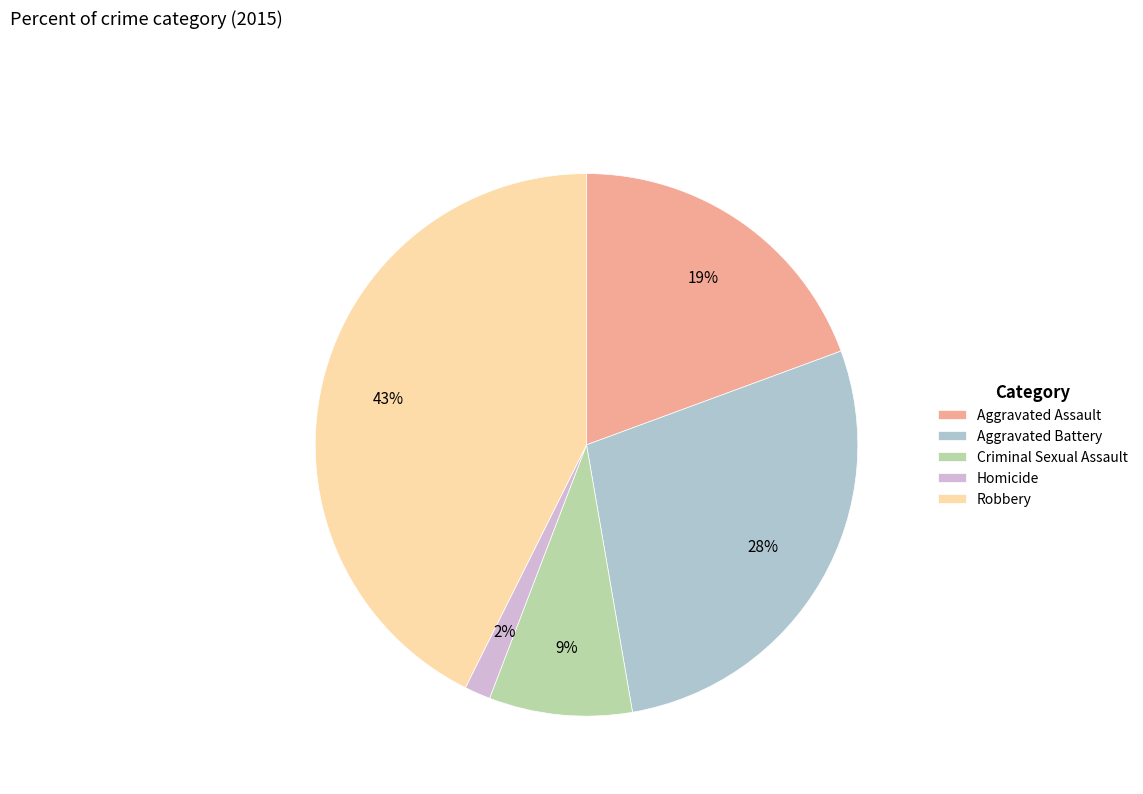

Which category has the smallest portion of the pie?

Homicide